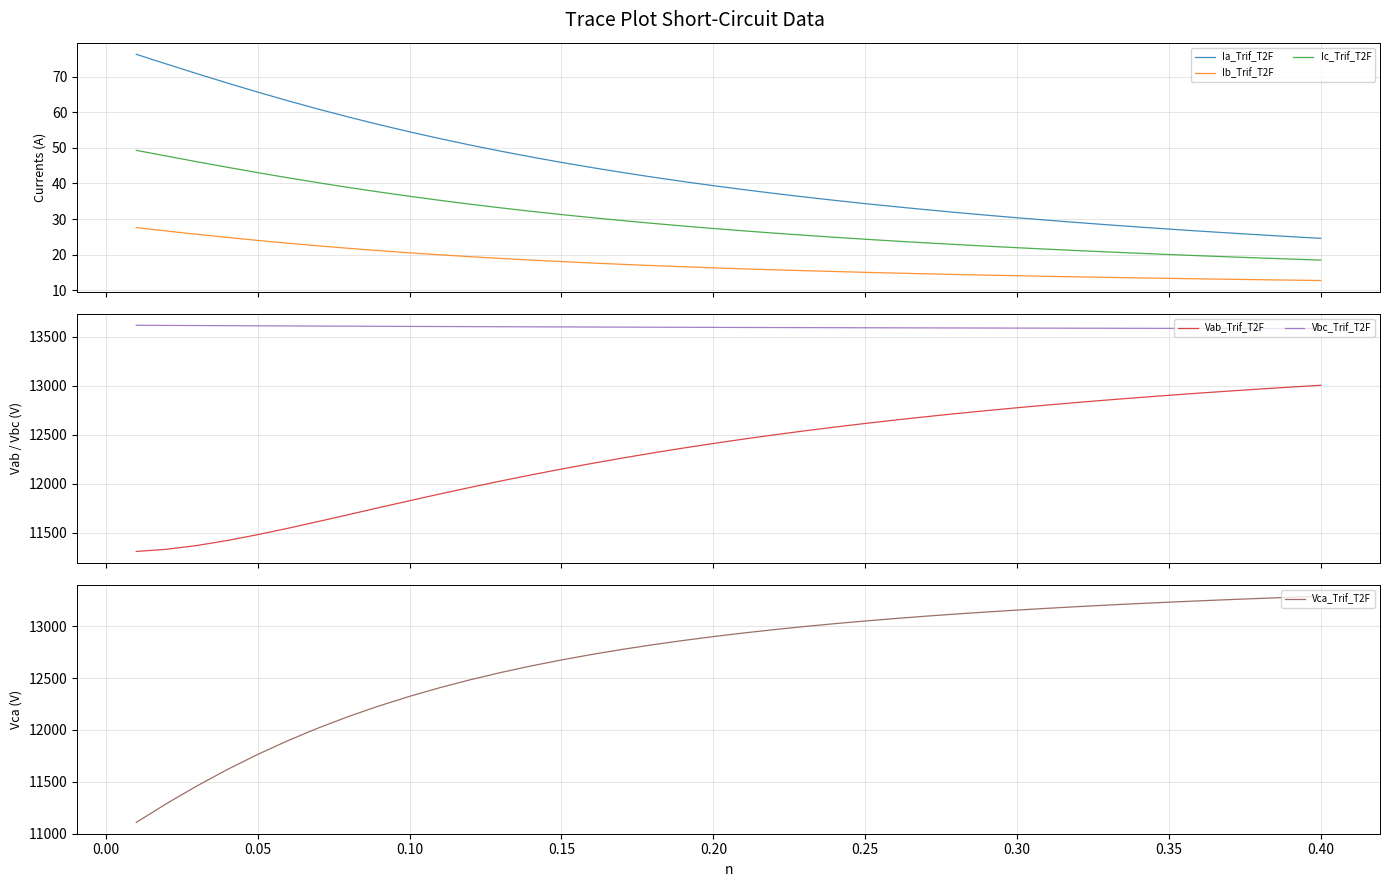

What is the highest value of the Vab_Trif_T2F series?

13003.4